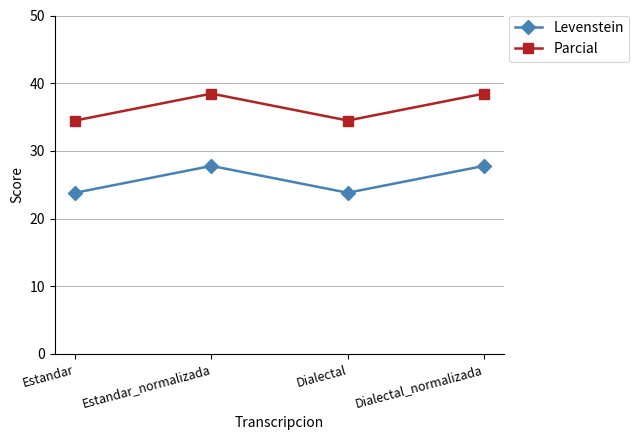

Rank the series at Estandar_normalizada from highest to lowest value.

Parcial, Levenstein